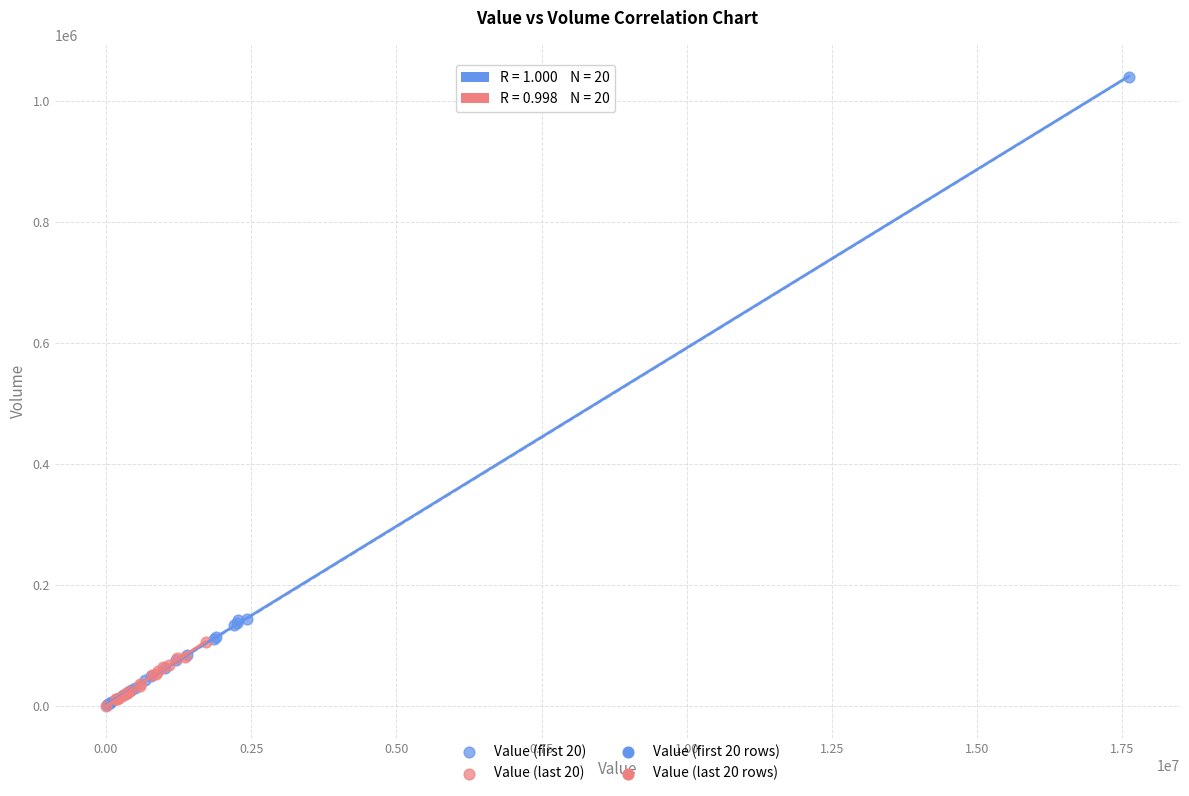

Which series reaches the maximum Y coordinate?

Value (first 20)